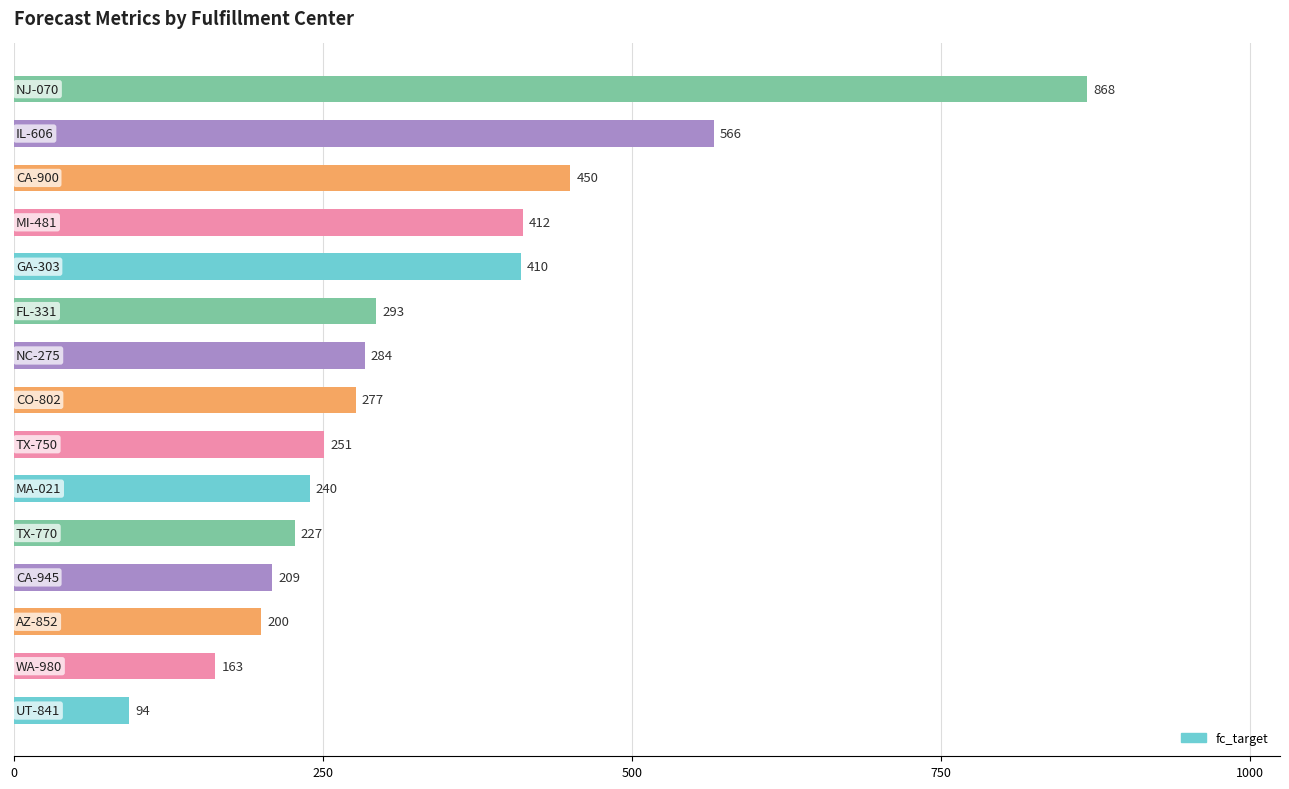

What is the average value?

329.7